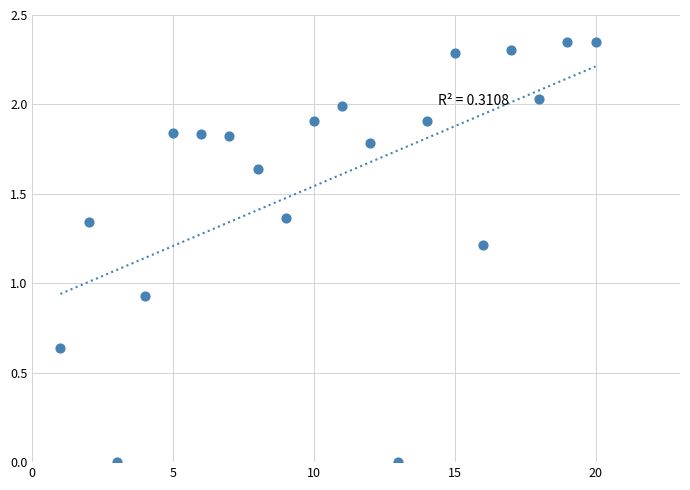

What is the range of X values (max minus min)?

19.0